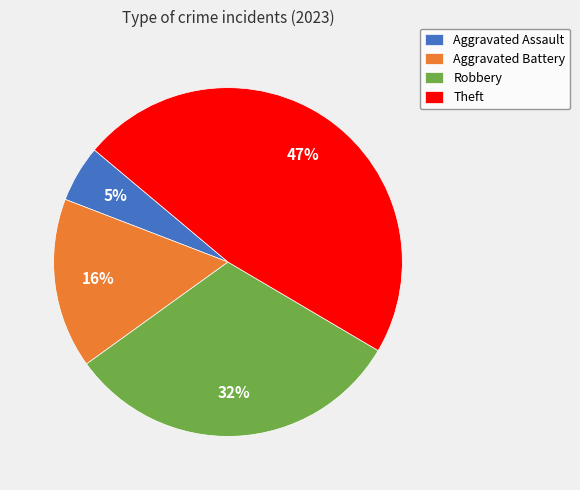

Do Aggravated Battery and Theft together represent more than half of the pie?

Yes